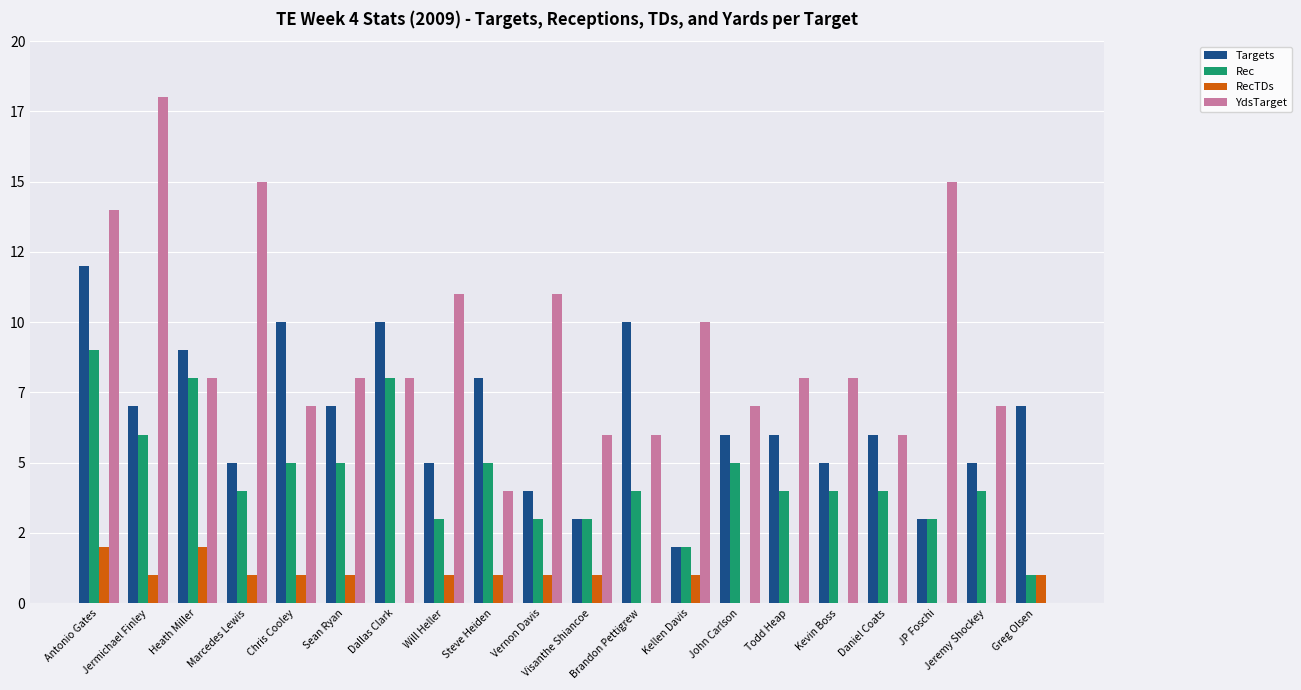

Rank the series by their maximum value, from lowest to highest.

RecTDs, Rec, Targets, YdsTarget